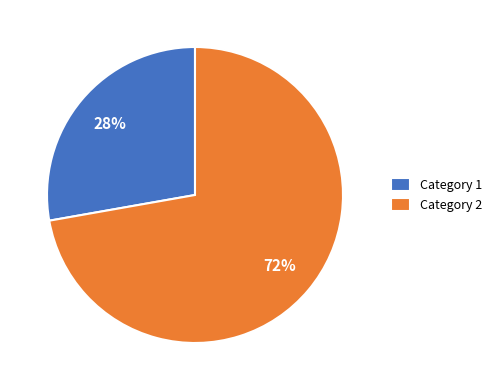

To the nearest percent, what percentage of the pie is Category 1?

28%